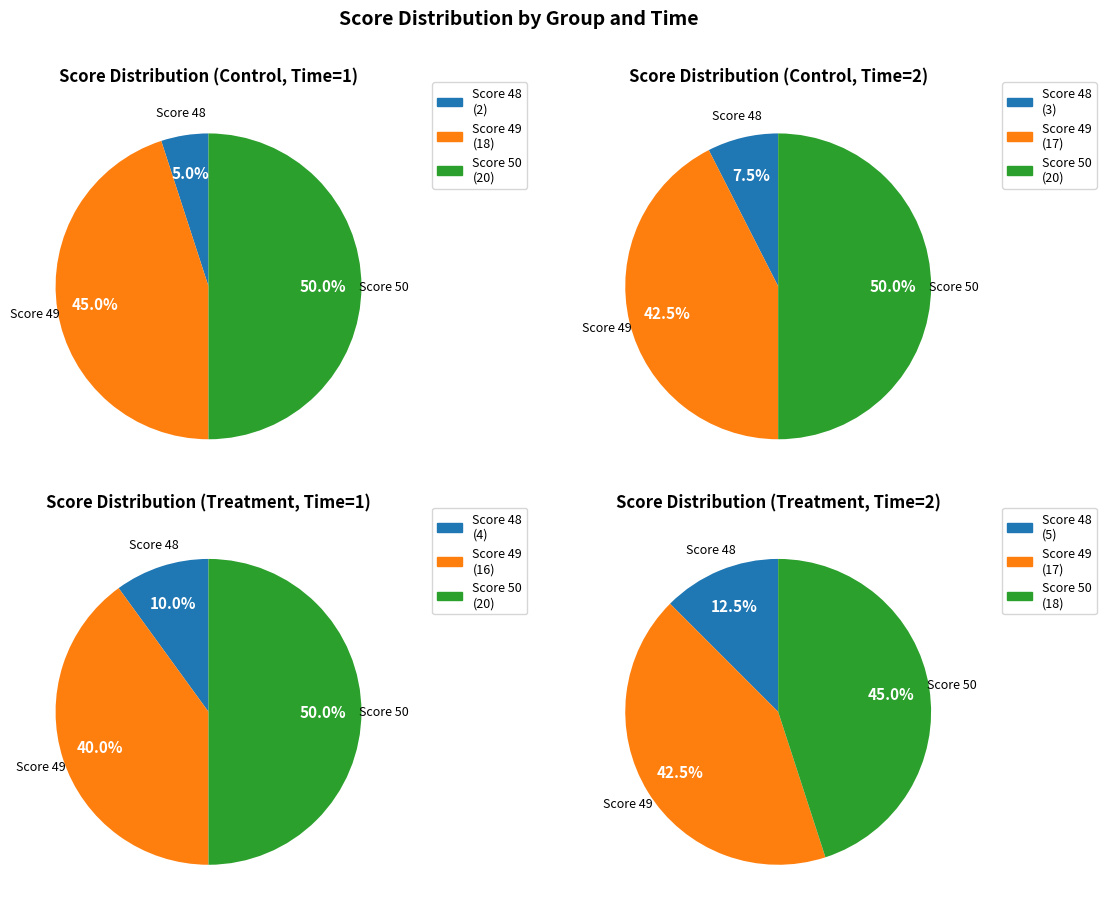

To the nearest percent, what is the combined percentage of 1 and 2?

50%